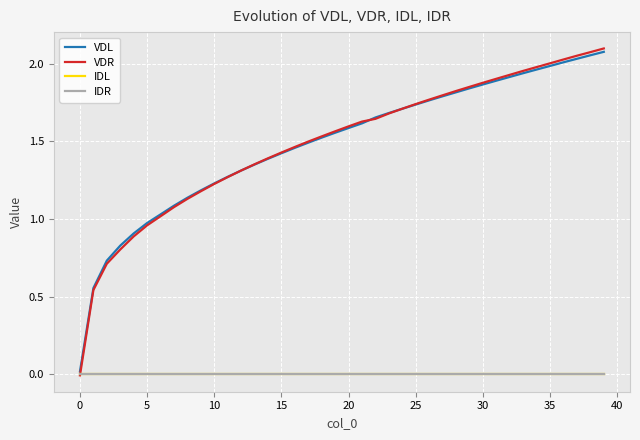

True or false: VDL and IDR cross at least once.

False